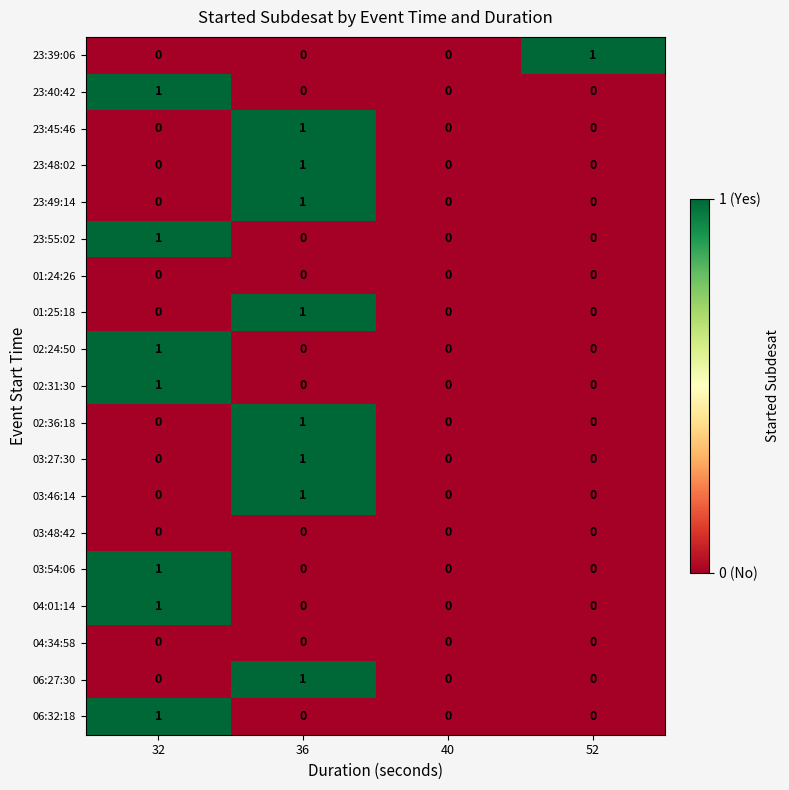

Which category has the highest value in the 06:32:18 series?

32